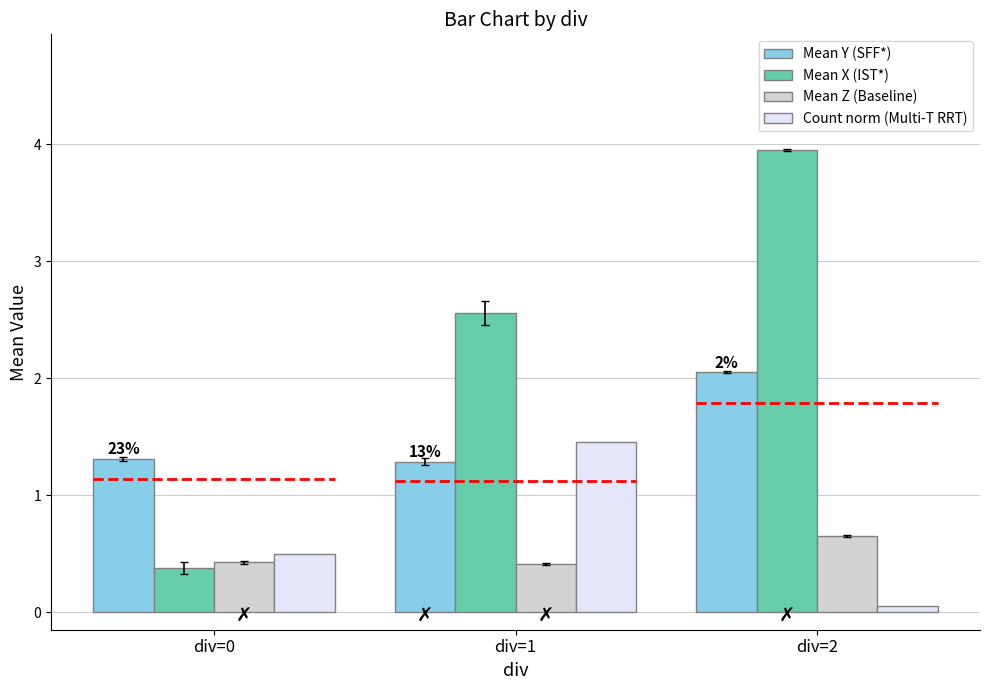

At how many categories does at least one series exceed 2?

2